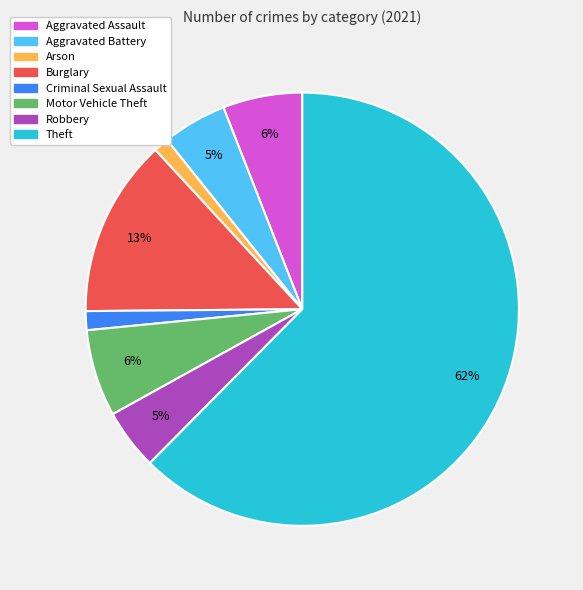

Is the sum of Burglary and Criminal Sexual Assault greater than half?

No